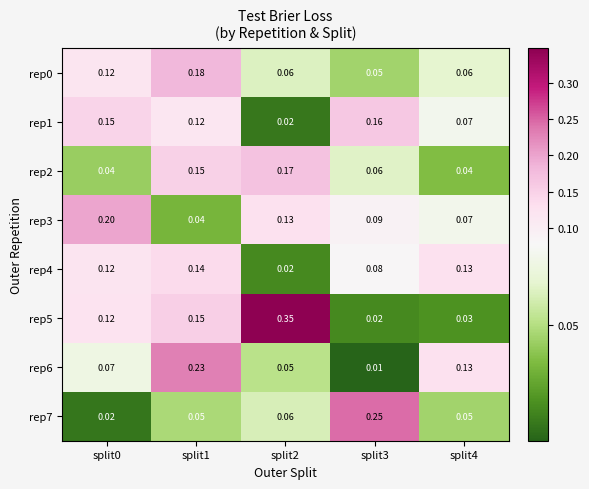

Is the value of rep3 at split2 greater than the value of rep5 at split4?

Yes